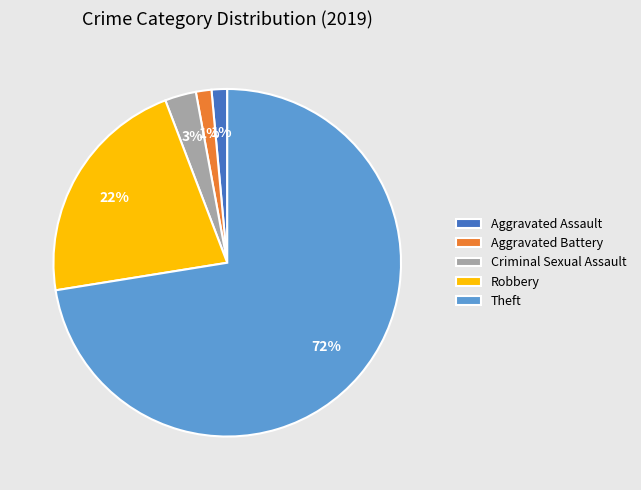

Is it true that Aggravated Assault is 1% of the pie?

True